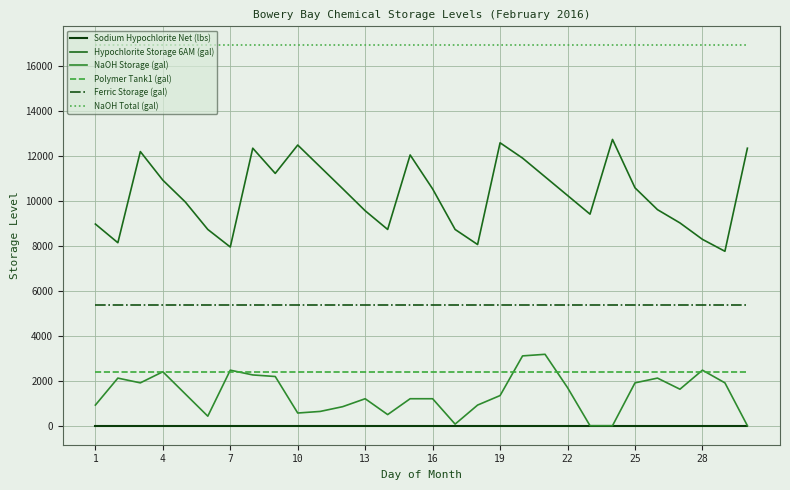

Does the chart display data point markers on the line(s)?

No